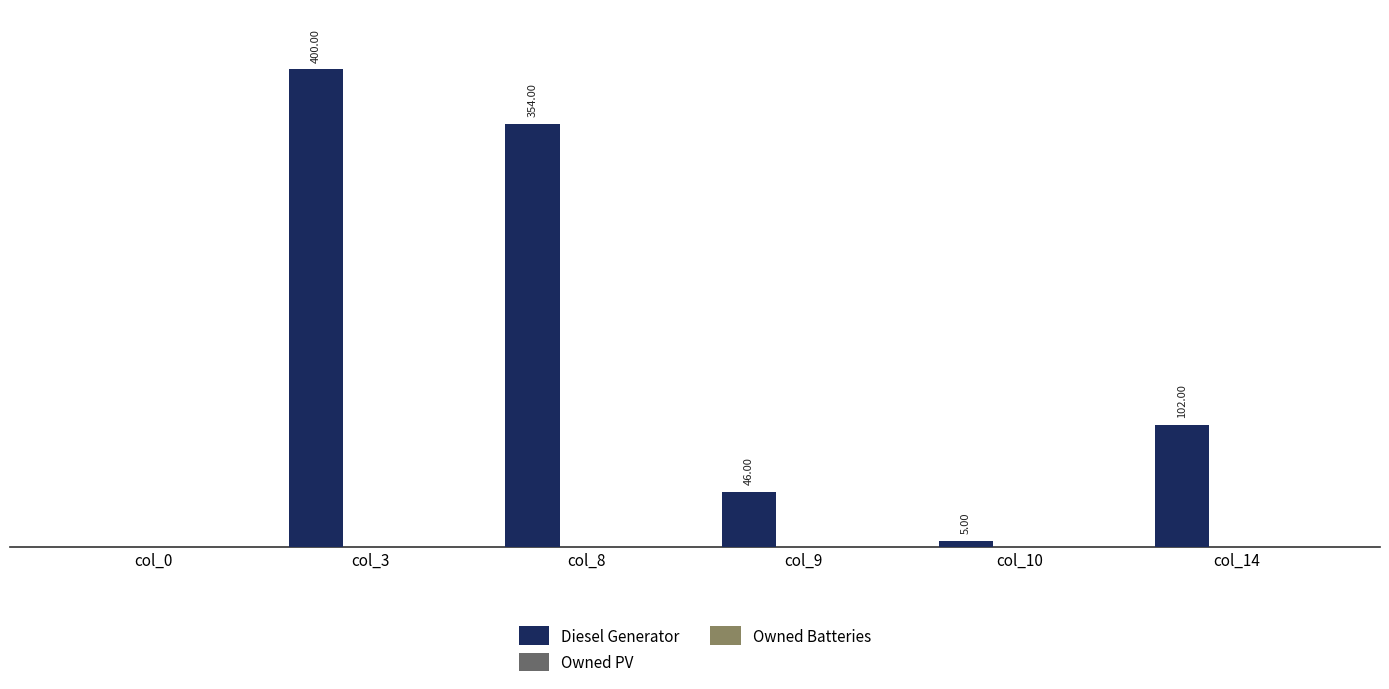

Which has a higher value, col_10 or col_0?

col_10